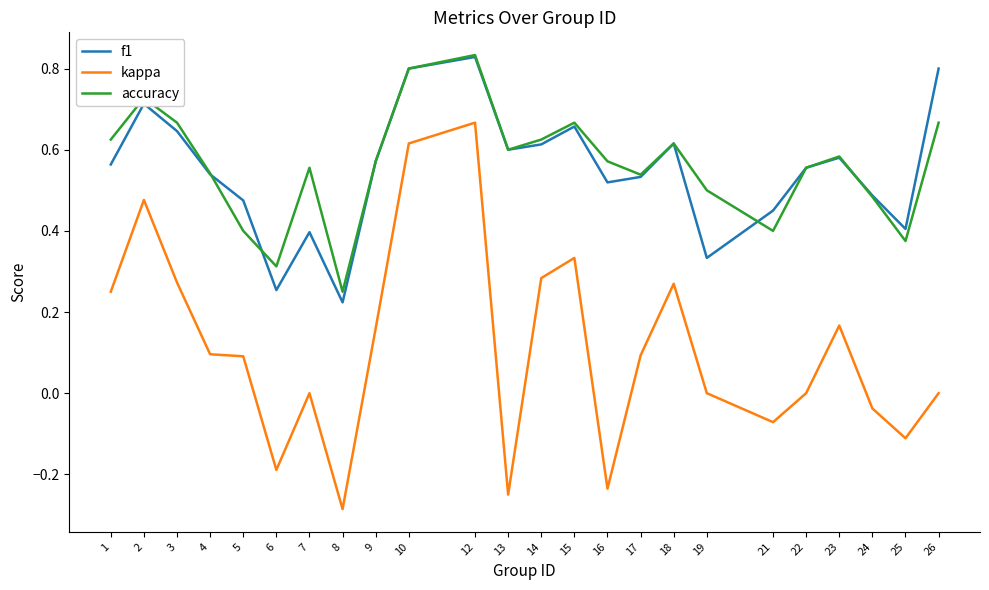

Which label corresponds to the largest value in the chart?

12